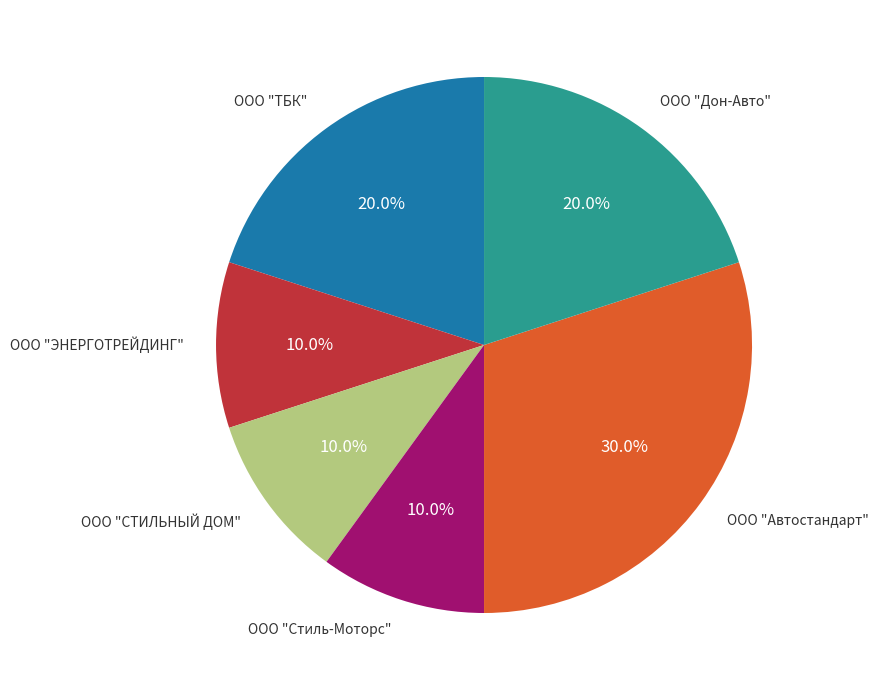

Approximately how many times larger is the value at ООО "Стиль-Моторс" compared to ООО "СТИЛЬНЫЙ ДОМ"?

1.0